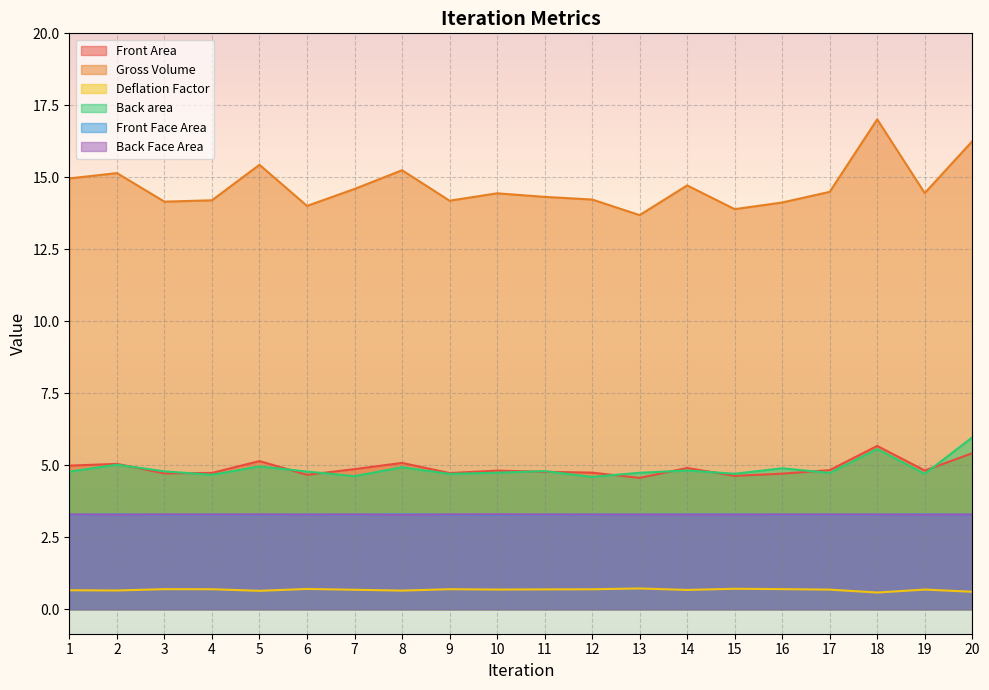

What is the sum of all Back area values?

97.5